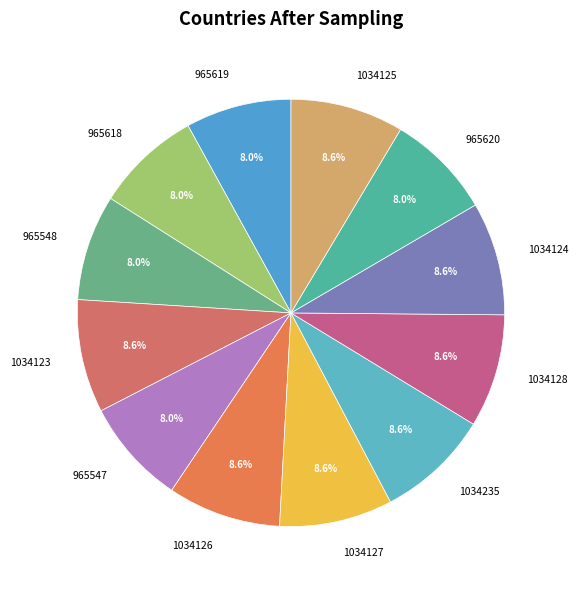

To the nearest percent, what portion does 1034124 represent?

9%